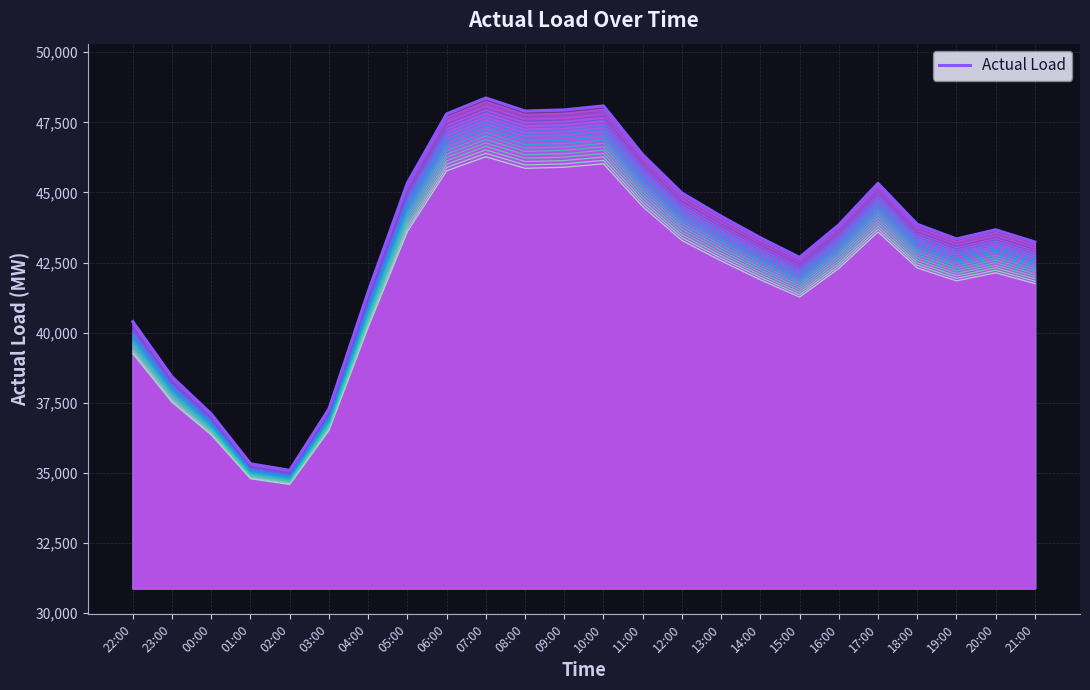

What is the minimum value shown in the chart?

35090.8